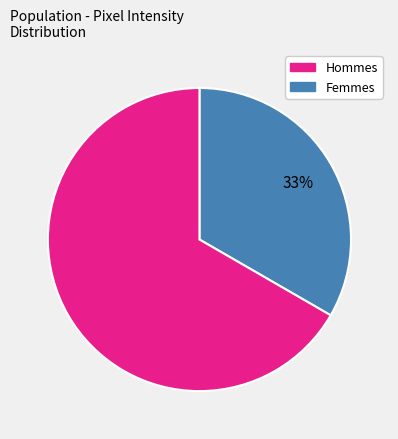

How many slices are in this pie chart?

2